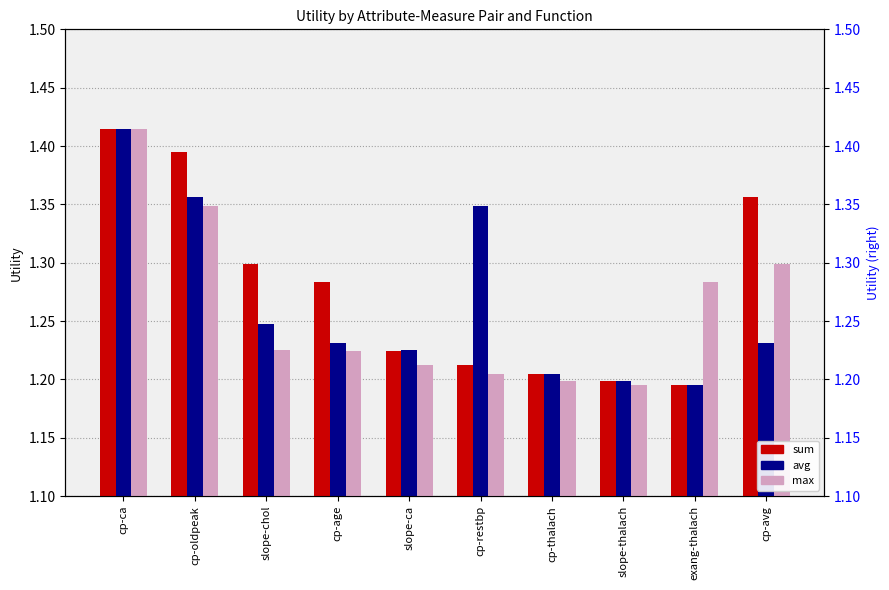

What is the average value of the sum series?

1.3